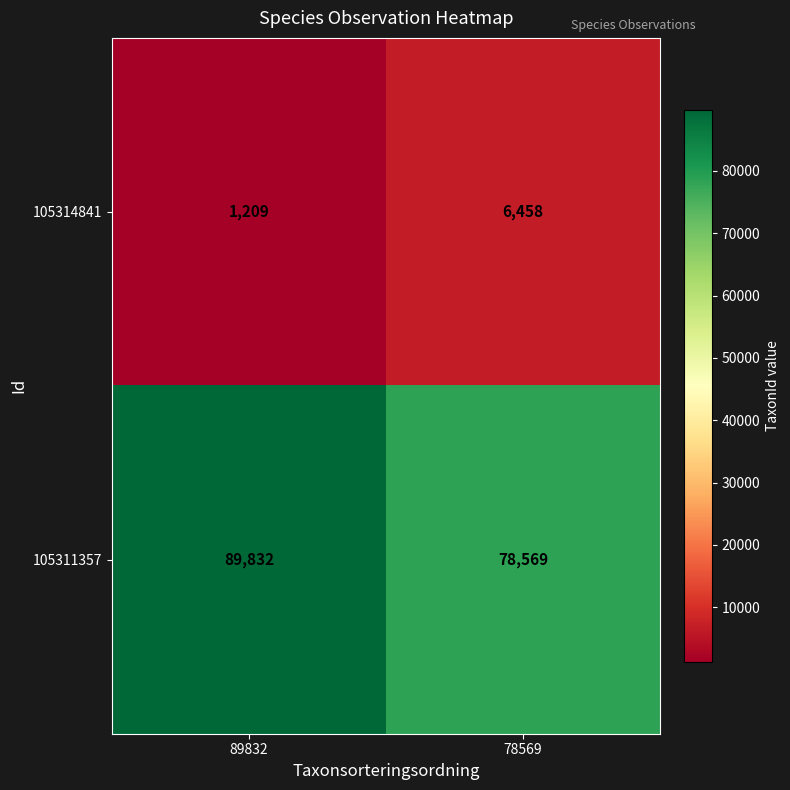

What is the smallest value displayed?

1209